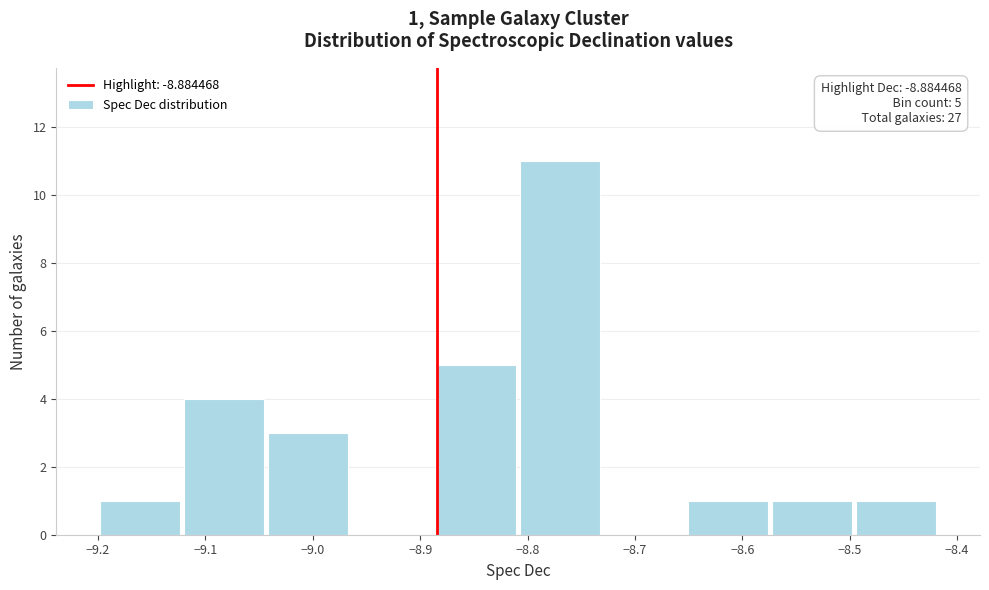

Which range on the x-axis has the tallest bar?

-8.81 to -8.73